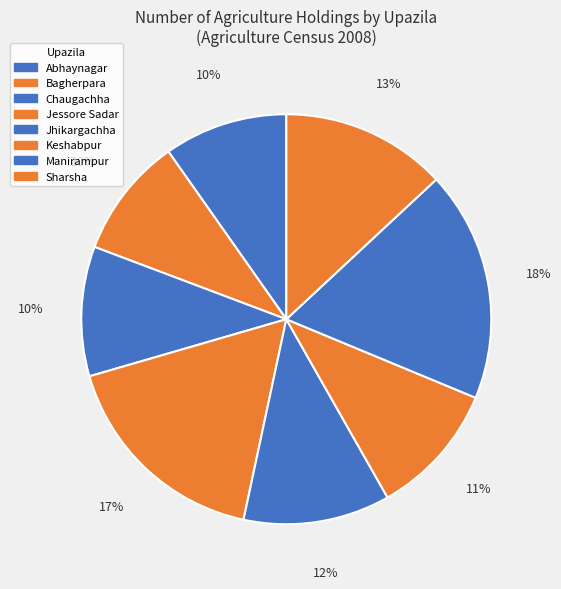

To the nearest percent, what portion does Jessore Sadar represent?

17%